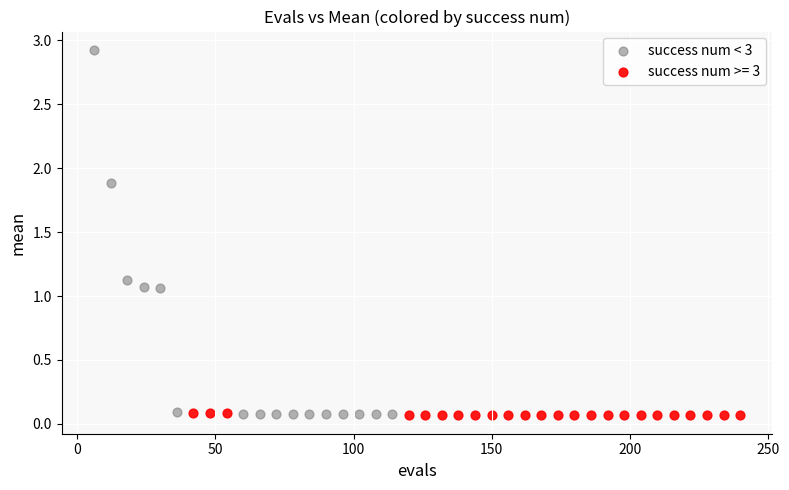

Which series has the largest Y range (max minus min)?

success num < 3